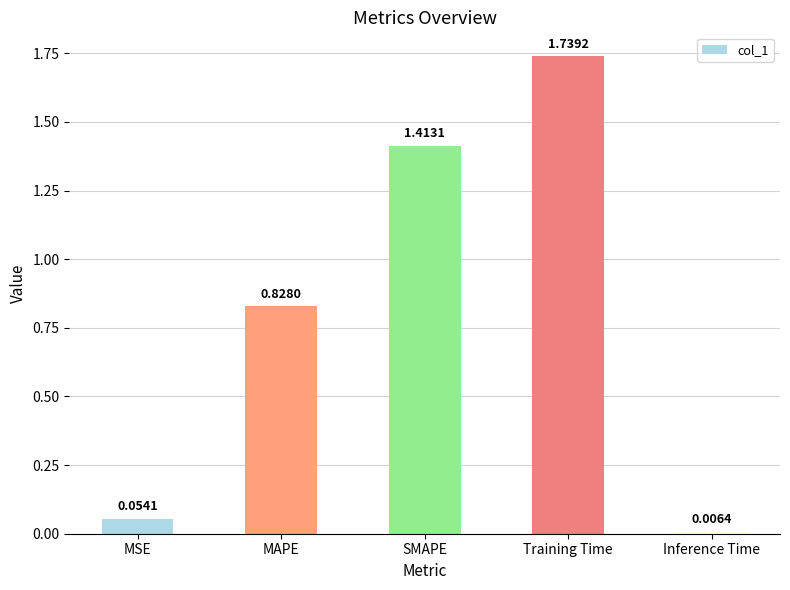

List the labels in order of value, smallest first.

Inference Time, MSE, MAPE, SMAPE, Training Time